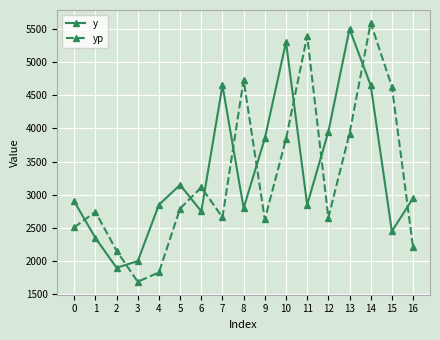

True or false: y has more than 2 interior local peaks.

True